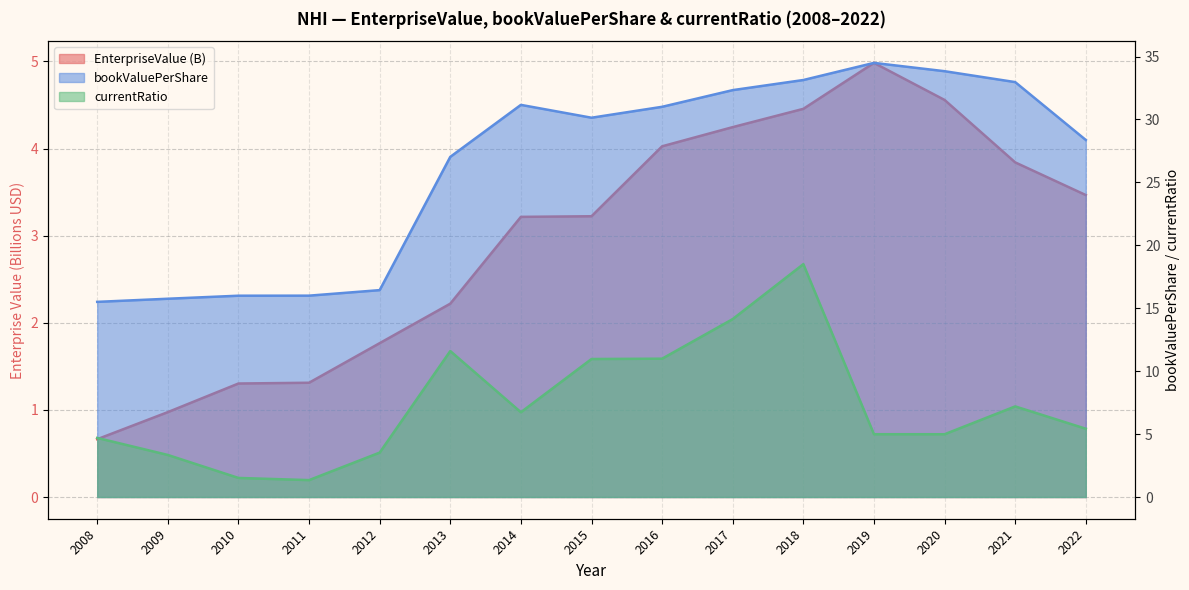

Reading left to right, what are all the values shown in this chart?

EnterpriseValue: 2008=0.7	2009=1.0	2010=1.3	2011=1.3	2012=1.8	2013=2.2	2014=3.2	2015=3.2	2016=4.0	2017=4.2	2018=4.5	2019=5.0	2020=4.6	2021=3.8	2022=3.5
bookValuePerShare: 2008=15.5	2009=15.8	2010=16.0	2011=16.0	2012=16.4	2013=27.0	2014=31.2	2015=30.1	2016=31.0	2017=32.3	2018=33.1	2019=34.5	2020=33.8	2021=33.0	2022=28.4
currentRatio: 2008=4.7	2009=3.3	2010=1.5	2011=1.3	2012=3.5	2013=11.6	2014=6.7	2015=11.0	2016=11.0	2017=14.1	2018=18.5	2019=5.0	2020=5.0	2021=7.2	2022=5.4